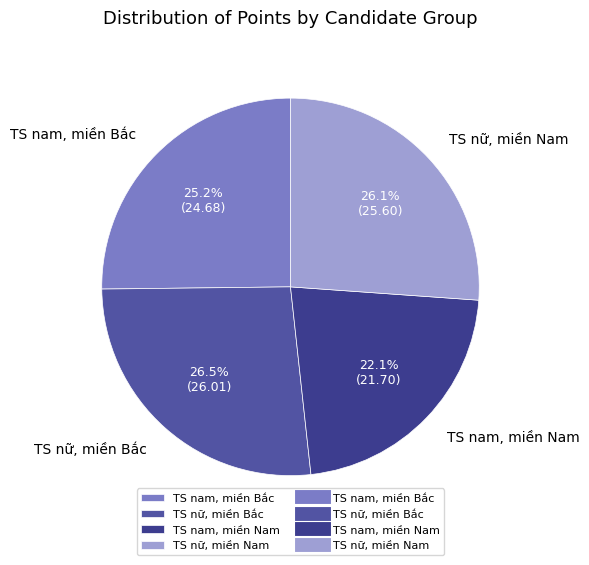

What is the ratio of the value at TS nữ, miền Bắc to the value at TS nam, miền Nam?

1.2